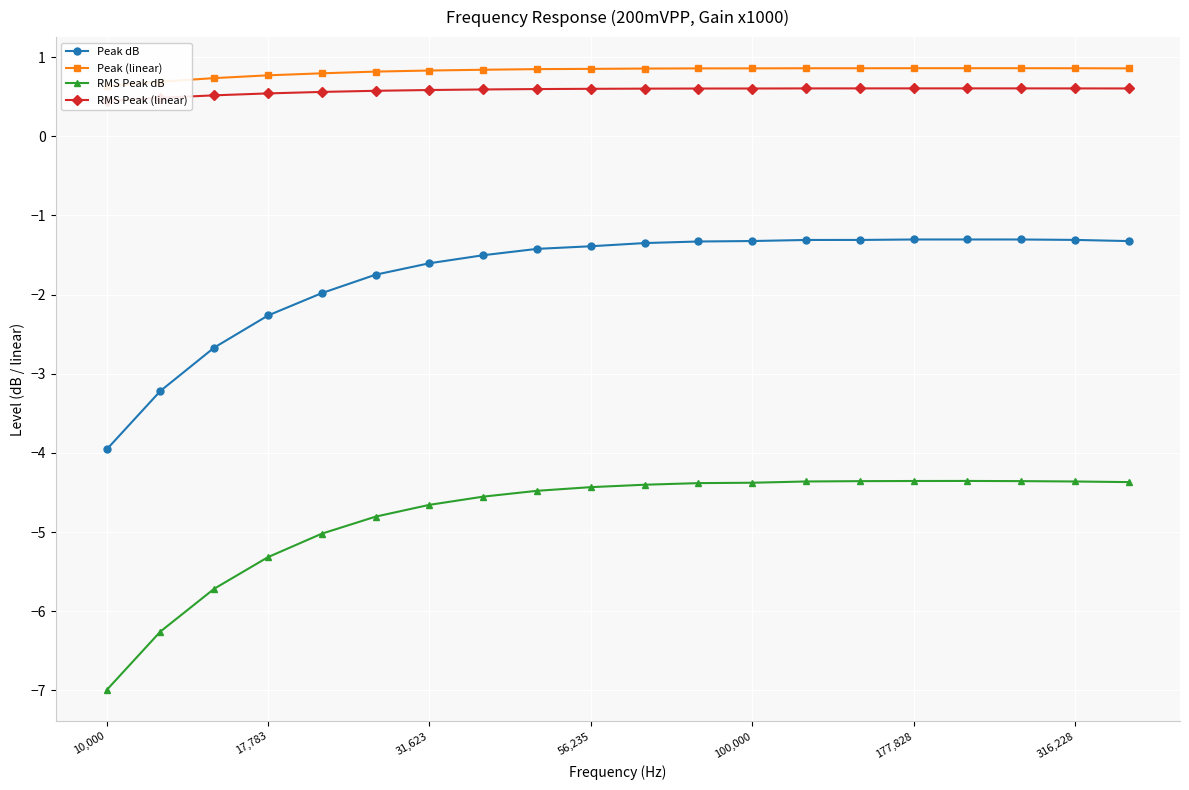

True or false: RMS Peak dB has a value of -6.1 at 100,000.

False